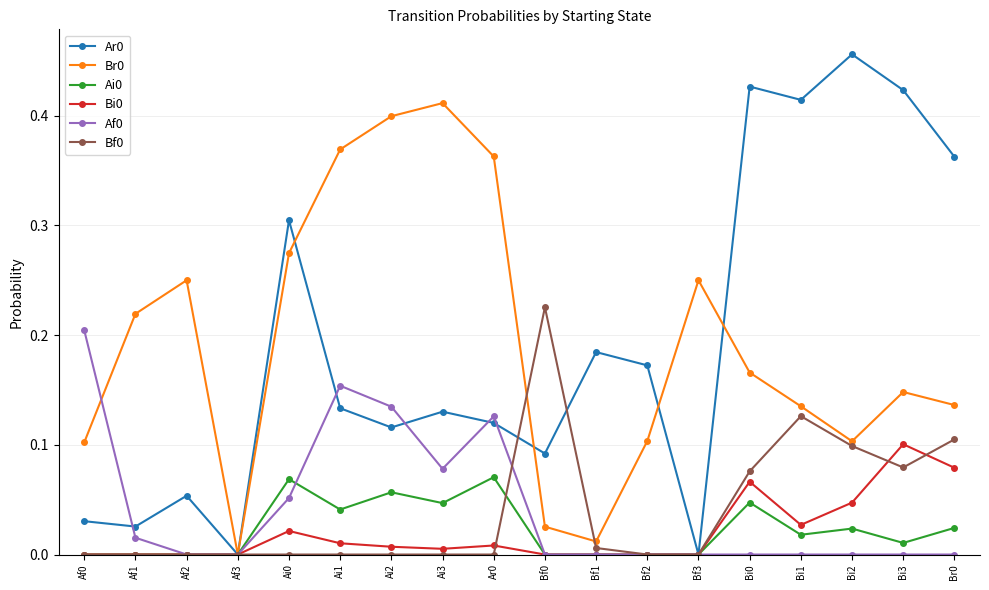

What is the label of the 17th point from the left?

Bi3